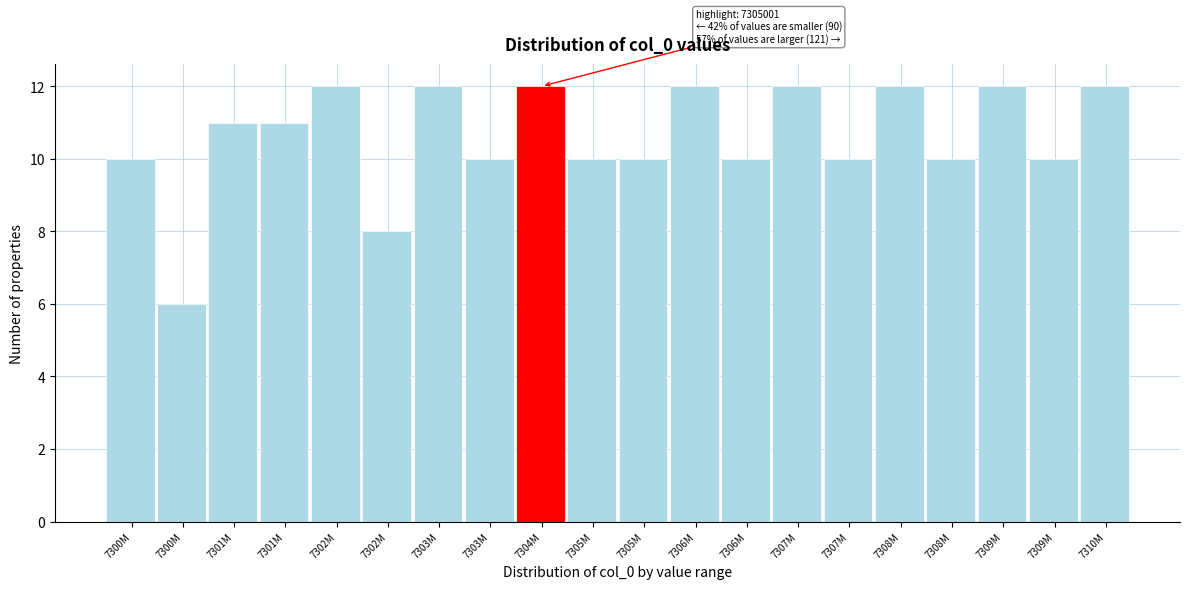

How many series are shown in this chart?

1